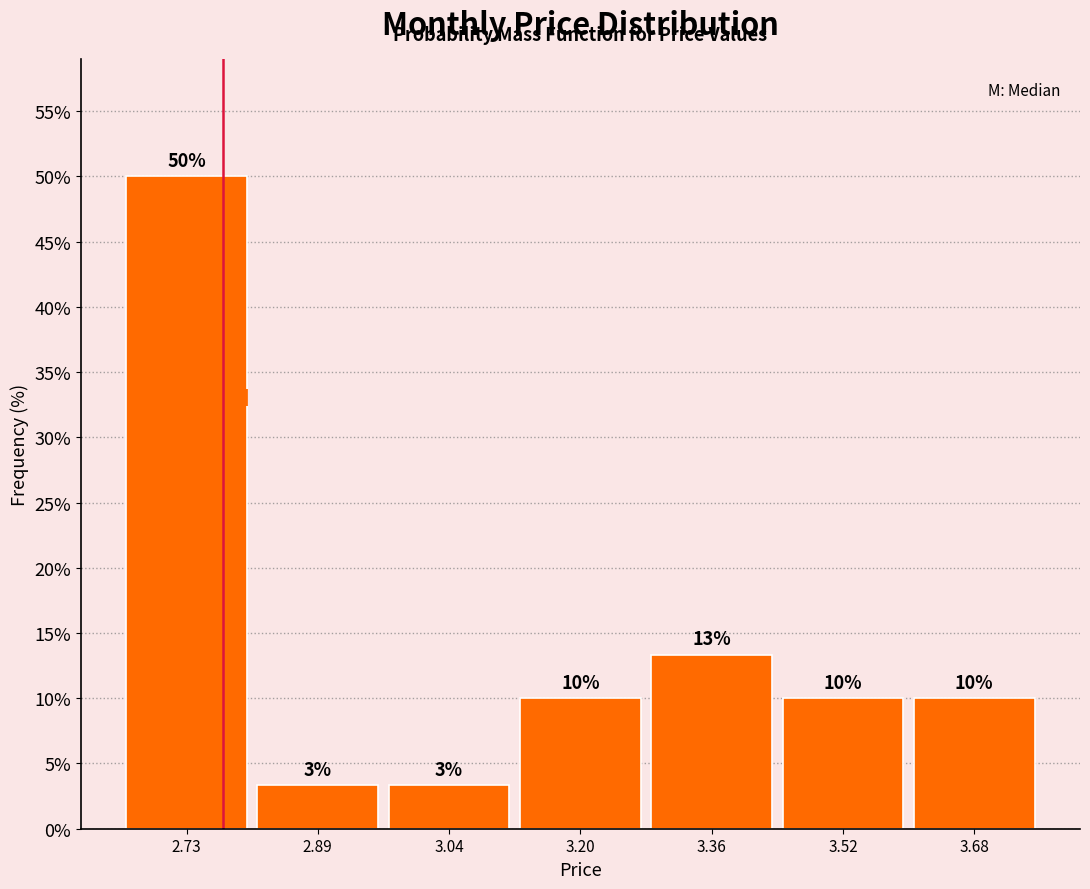

Over which range of the x-axis is the bar tallest?

2.64 to 2.80